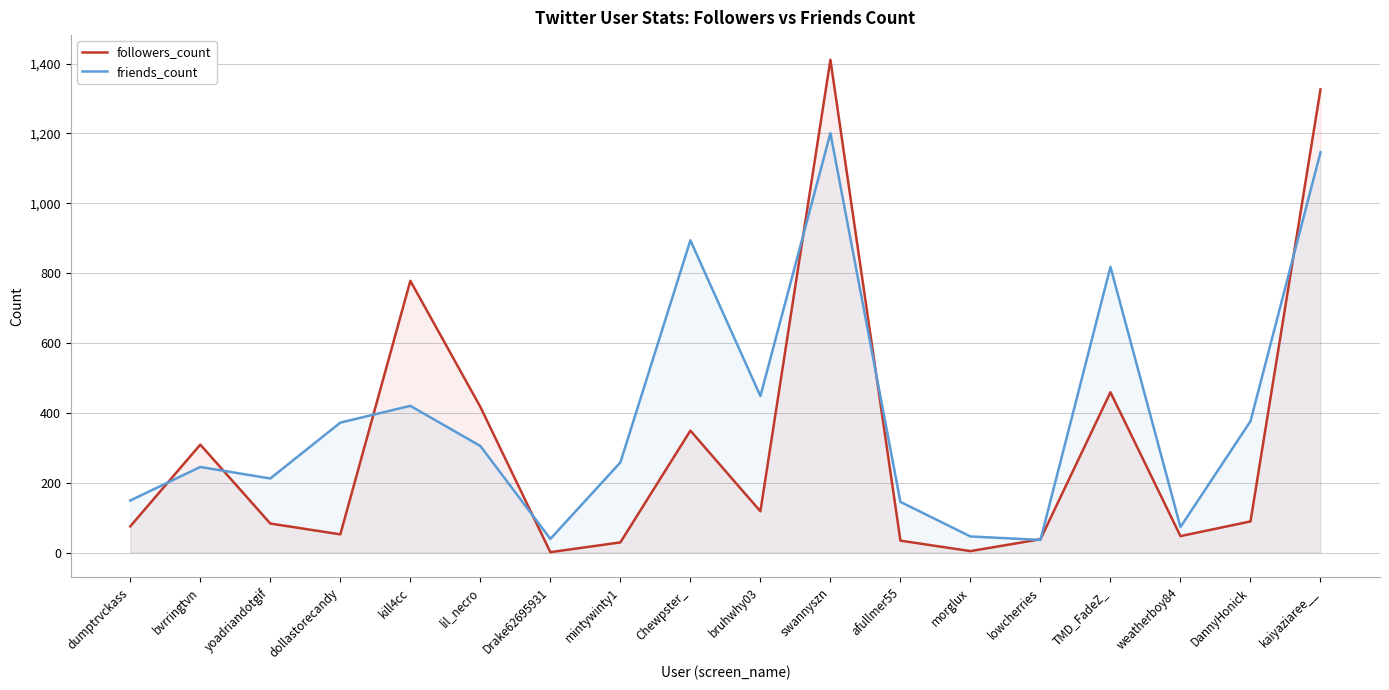

Reading left to right, list all the values displayed in this chart.

followers_count: dumptrvckass=75	bvrringtvn=309	yoadriandotgif=83	dollastorecandy=52	kill4cc=778	lil_necro=417	Drake62695931=1	mintywinty1=29	Chewpster_=349	bruhwhy03=118	swannyszn=1411	afullmer55=34	morglux=4	lowcherries=38	TMD_FadeZ_=459	weatherboy84=47	DannyHonick=89	kaiyaziaree__=1326
friends_count: dumptrvckass=149	bvrringtvn=245	yoadriandotgif=212	dollastorecandy=372	kill4cc=420	lil_necro=305	Drake62695931=39	mintywinty1=258	Chewpster_=894	bruhwhy03=448	swannyszn=1201	afullmer55=145	morglux=46	lowcherries=36	TMD_FadeZ_=818	weatherboy84=73	DannyHonick=376	kaiyaziaree__=1146